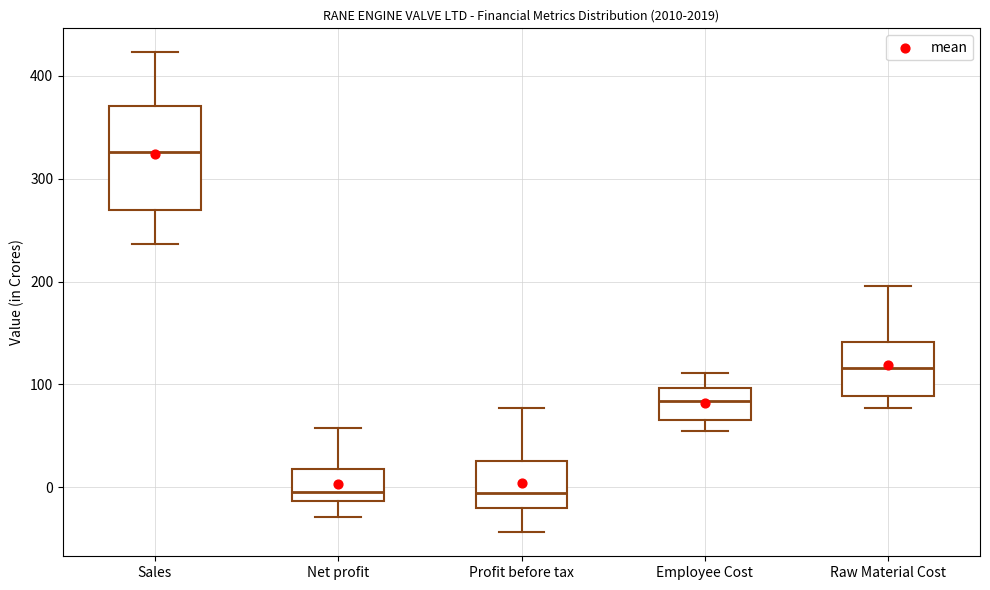

Reading left to right, transcribe this box plot: for each box, give where its median line is, the range the box spans, and where its two whiskers end, as read against the y-axis. The values are not printed on the chart, so give them approximately, as read against the axis.

Sales: median 330, box 270 to 370, whiskers 240 to 420
Net profit: median 0, box -10 to 20, whiskers -30 to 60
Profit before tax: median -10, box -20 to 30, whiskers -40 to 80
Employee Cost: median 80, box 70 to 100, whiskers 50 to 110
Raw Material Cost: median 120, box 90 to 140, whiskers 80 to 200